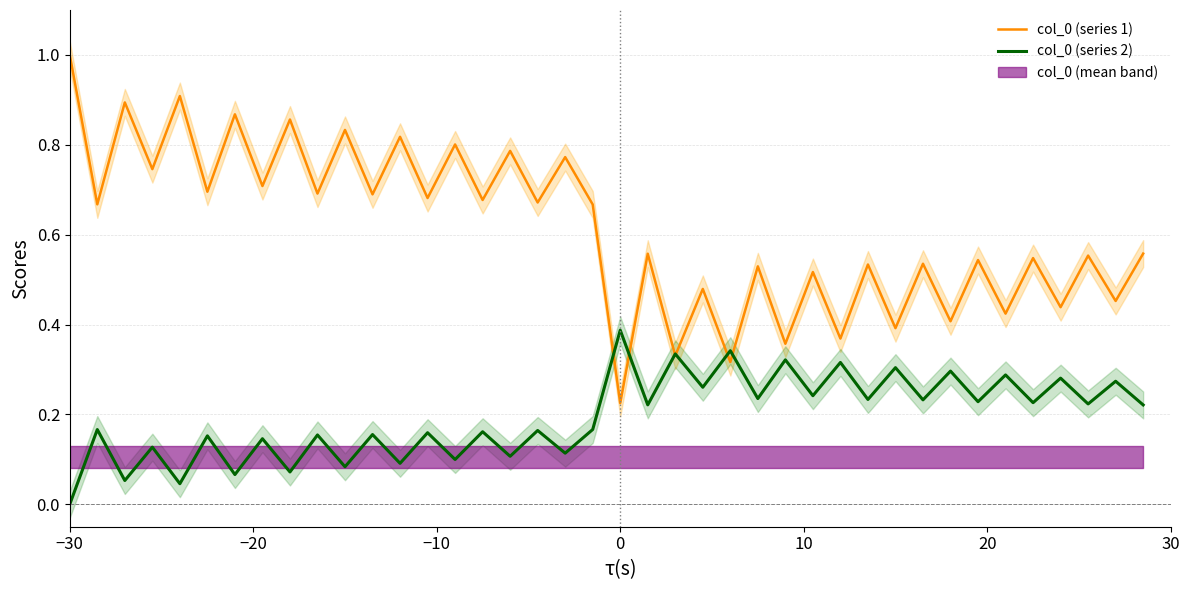

The col_0 (series 2) series shows 0.2 at 16. True or false?

False